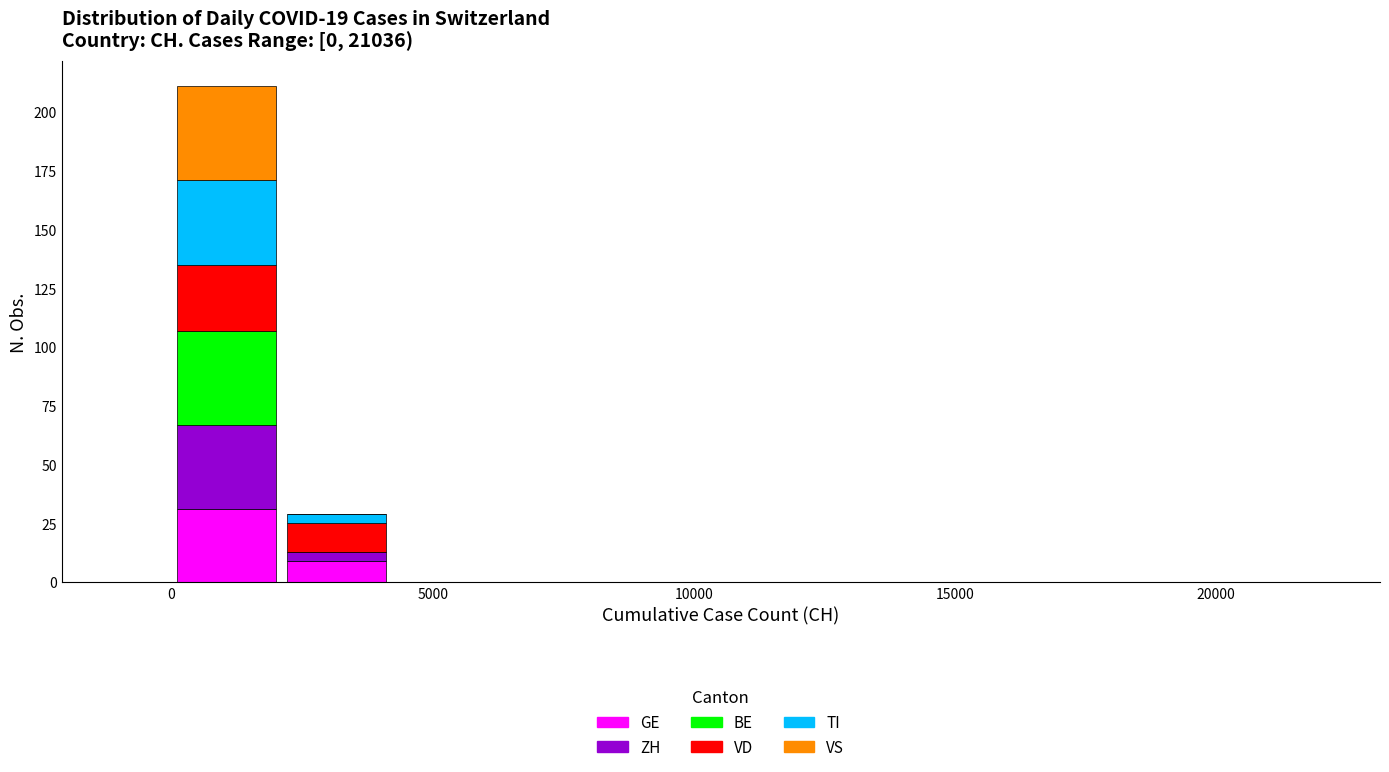

What is the total height of the stacked bar covering 2000 to 4000 on the x-axis? Neither the bar edges nor the heights are printed on the chart, so give them approximately, as read against the axes.

30